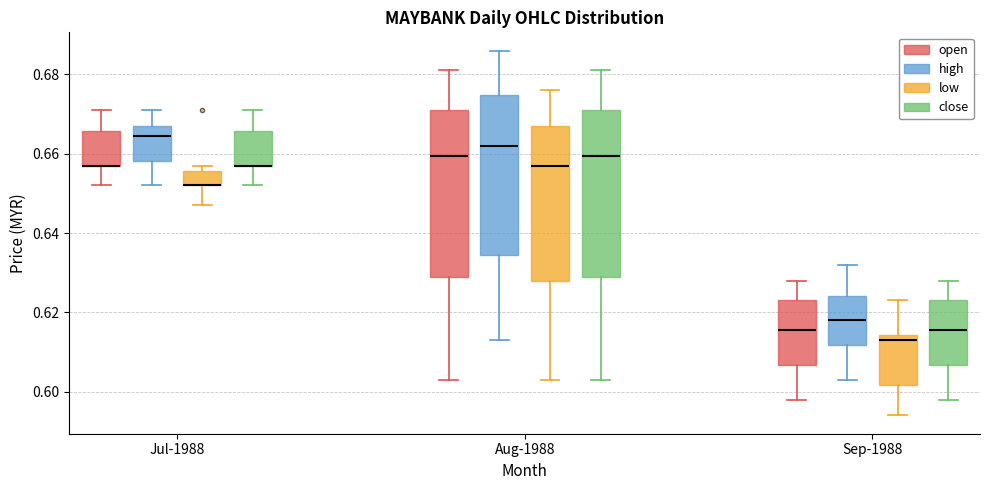

Where does the upper whisker of the box for Jul-1988 (close) end on the y-axis? The values are not printed on the chart, so give them approximately, as read against the axis.

0.672